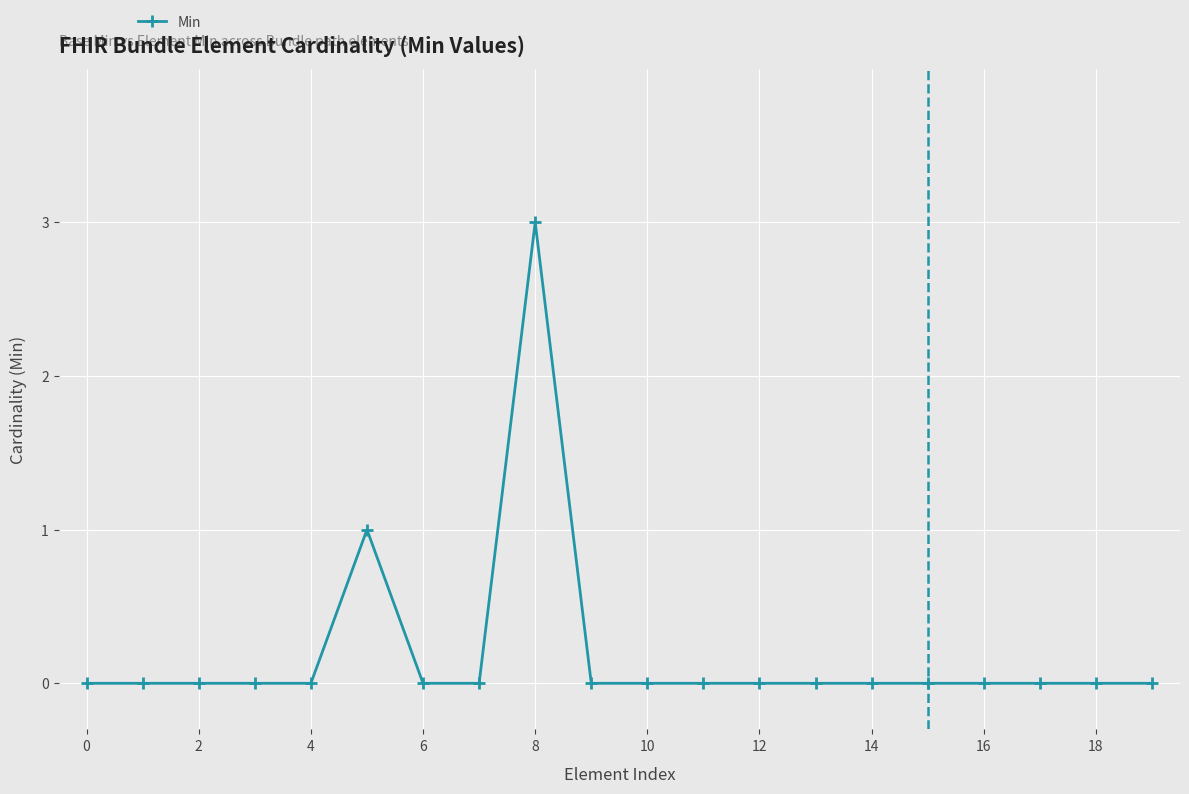

True or false: there are more than 0 points higher than both neighbors.

True